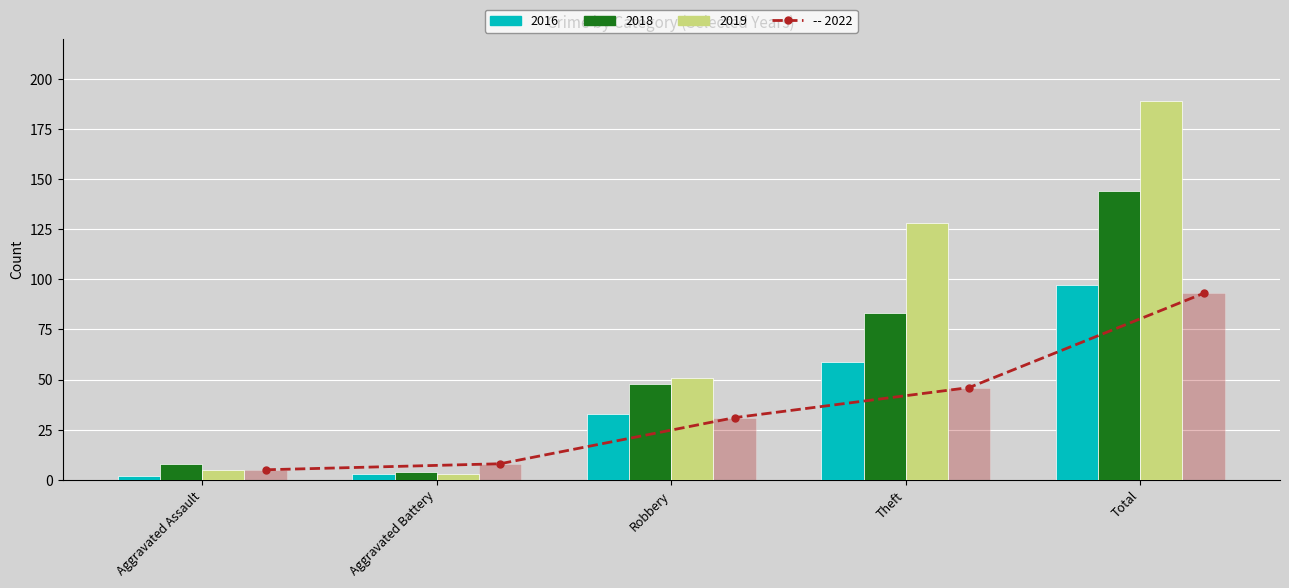

Where is 2018 nearest to the value 74?

Theft